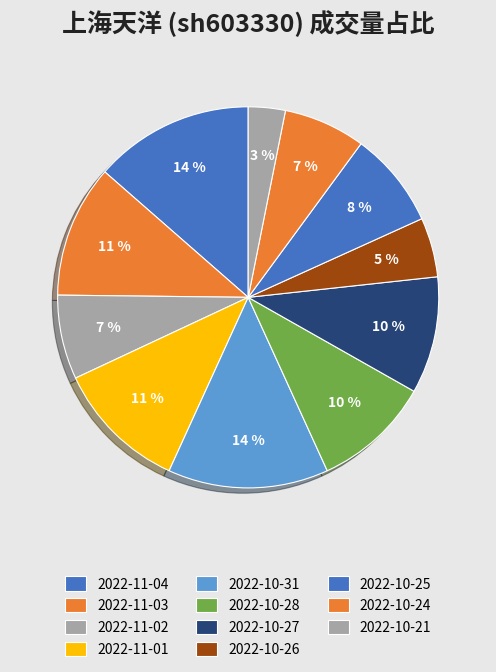

To the nearest percent, what is the average slice percentage?

9%